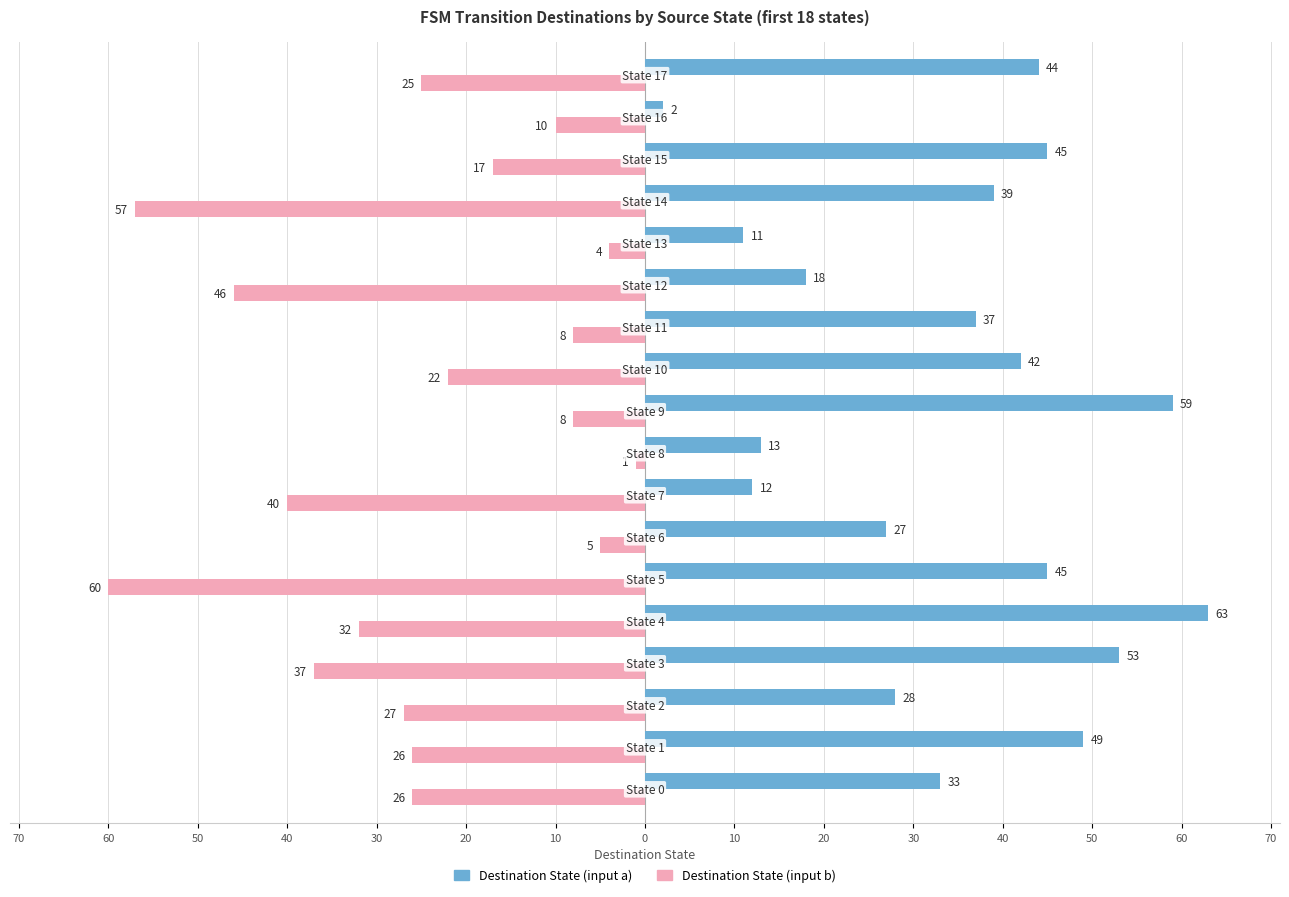

What are all the series names shown in the legend?

Destination State (input a), Destination State (input b)